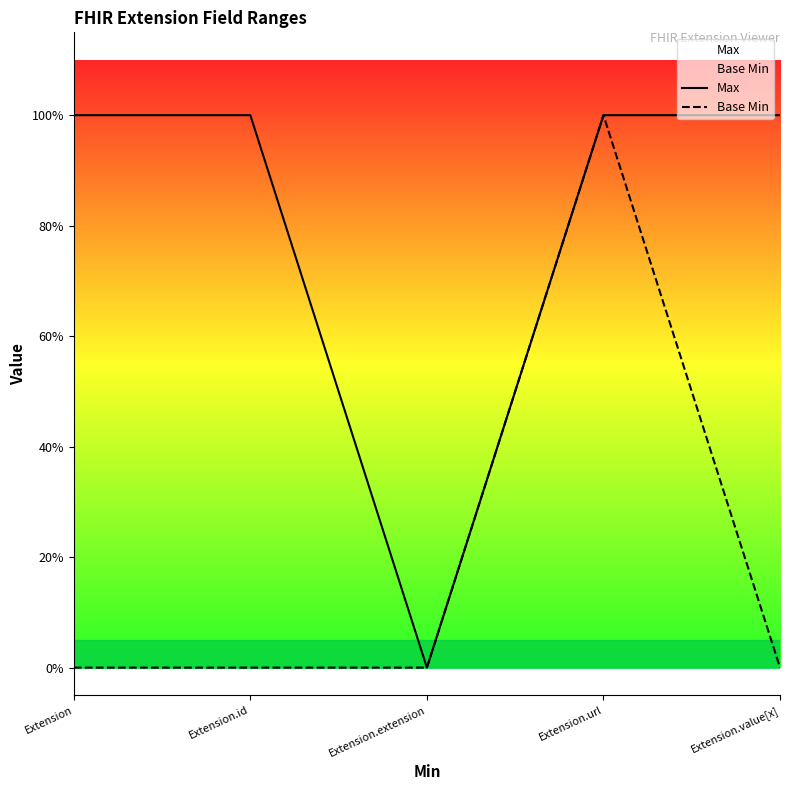

Rank the categories by Max value from highest to lowest.

Extension, Extension.id, Extension.url, Extension.value[x], Extension.extension